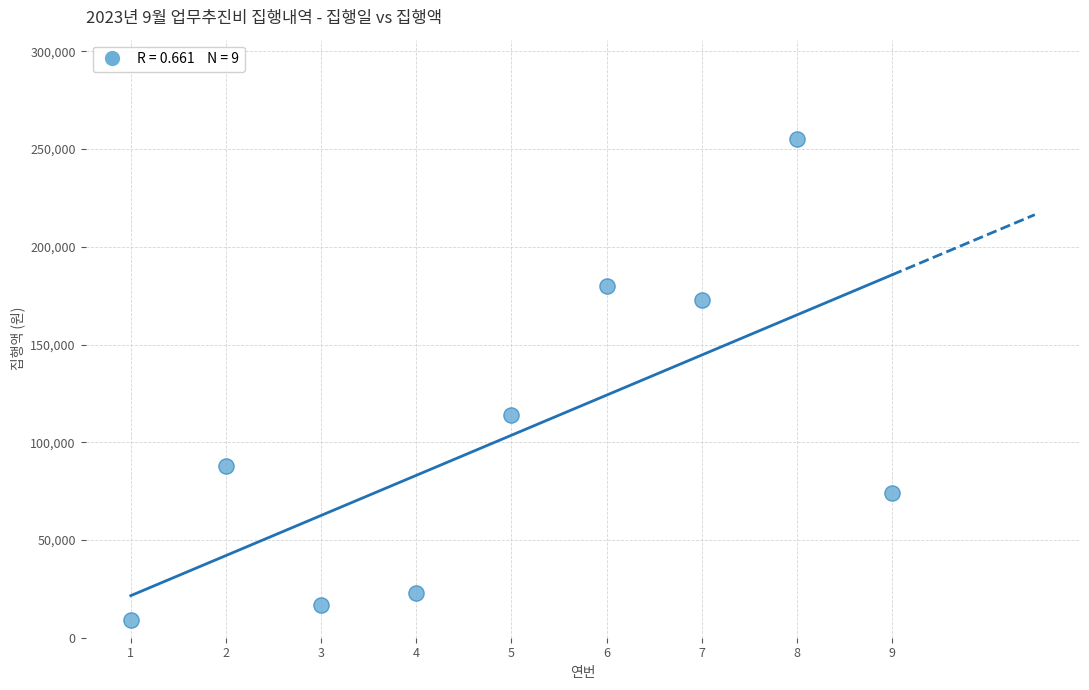

What is the range of Y values (max minus min)?

246000